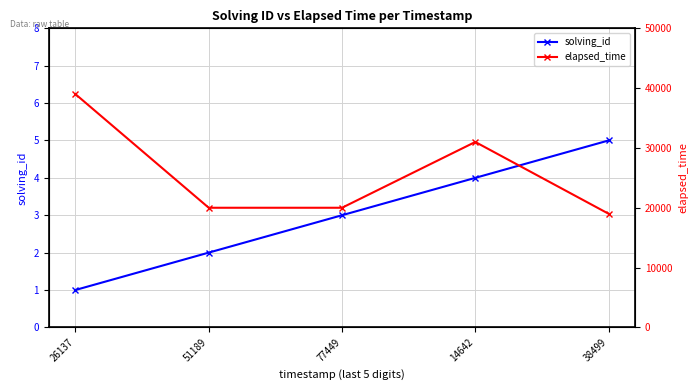

What is the difference between the maximum and minimum values in the elapsed_time series?

20000